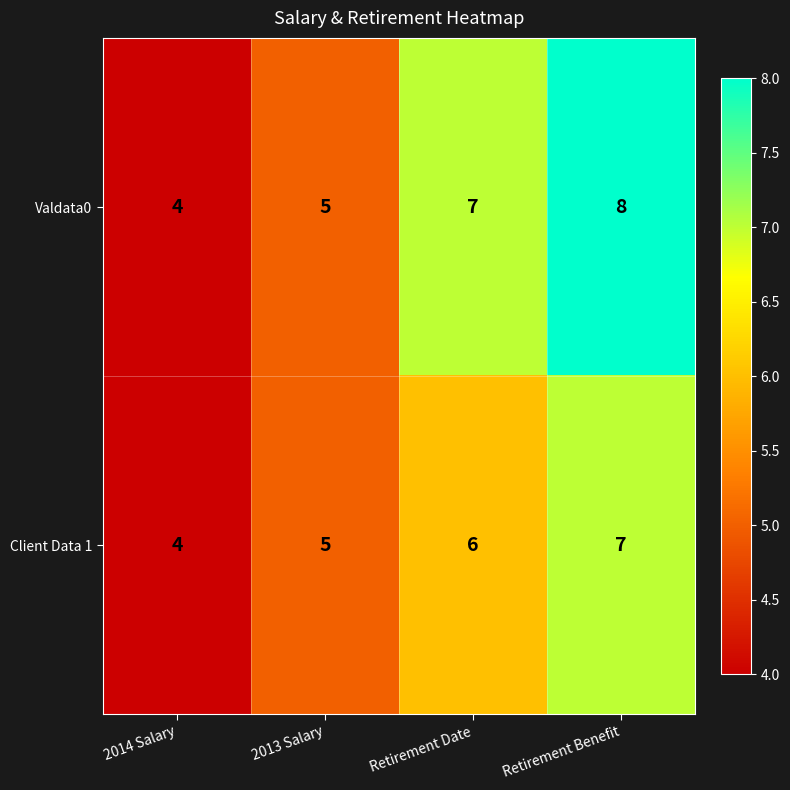

How many categories are shown in the chart?

4